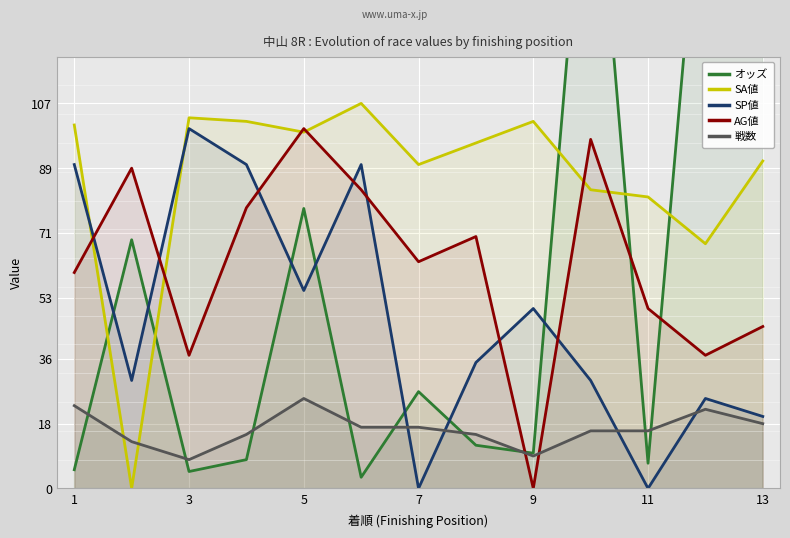

What is the value of the オッズ point at the 7th from the left?

26.9